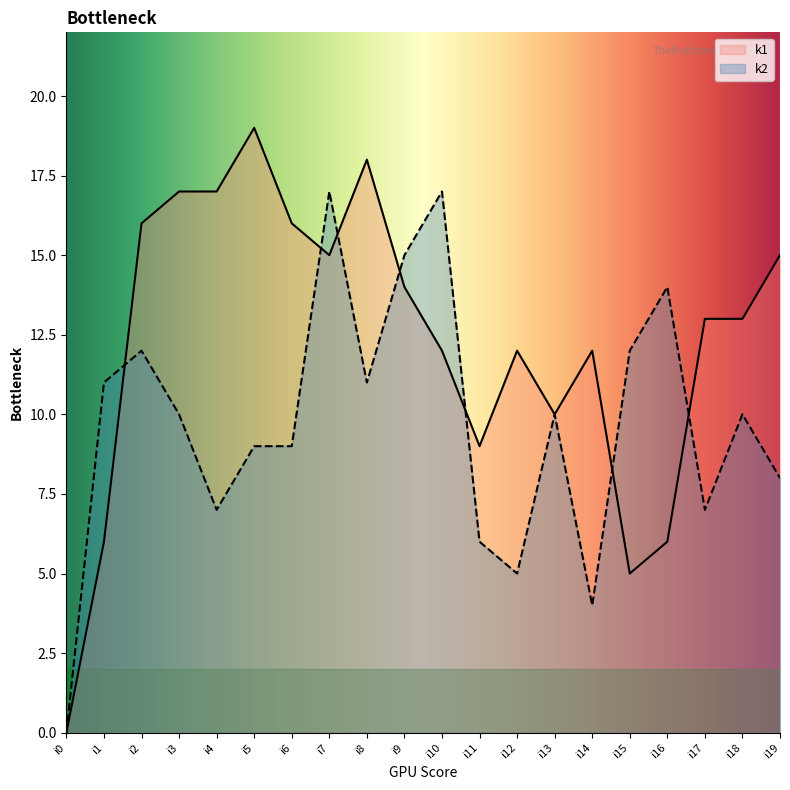

True or false: k2 has a value of 5 at i12.

True